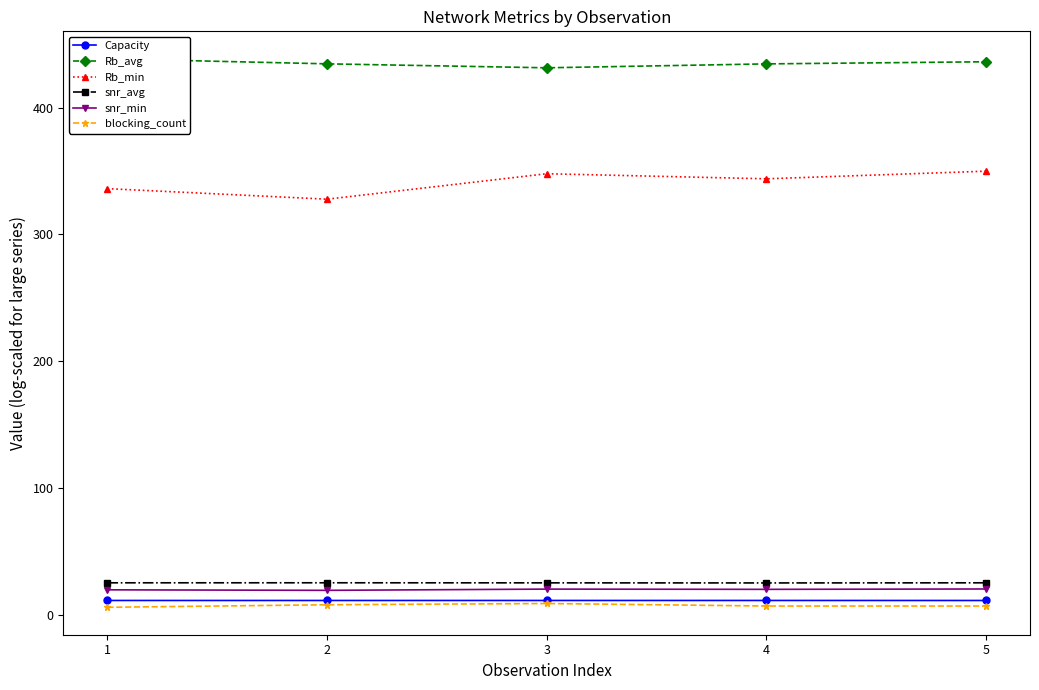

Does the chart have visible grid lines?

No